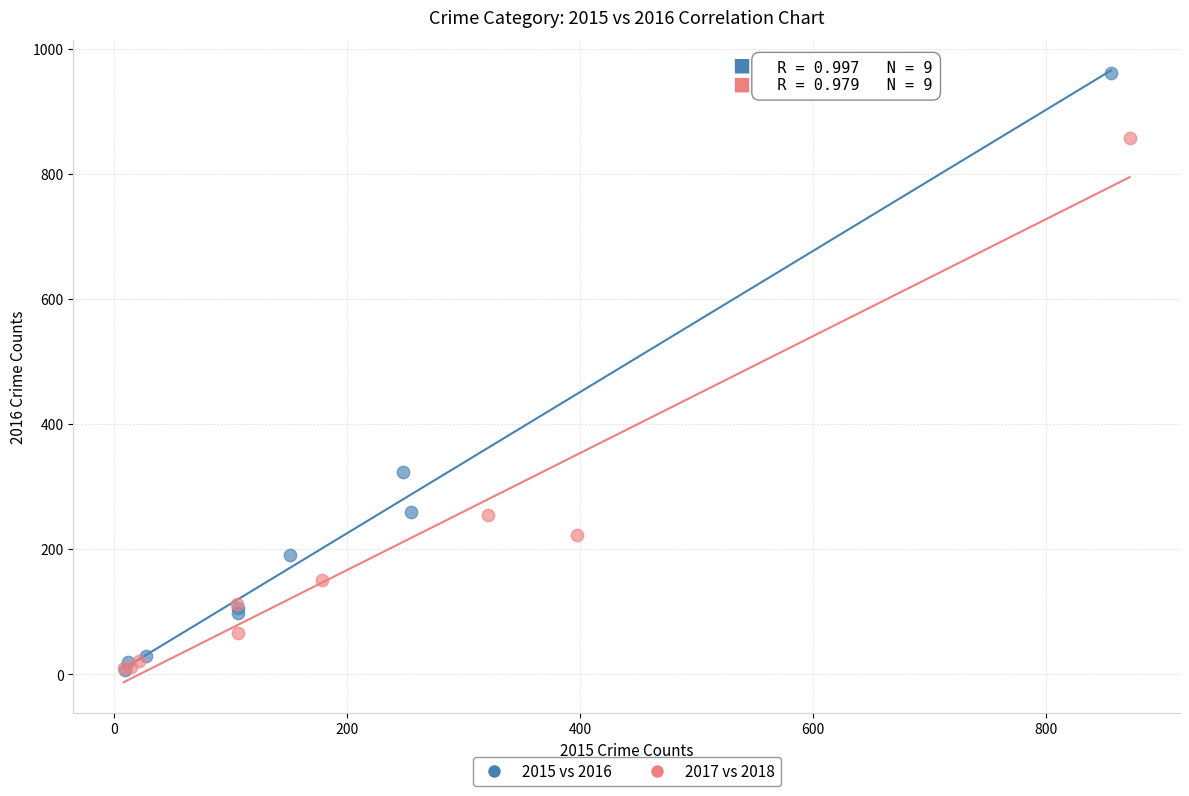

Which series contains the highest Y value?

2015 vs 2016